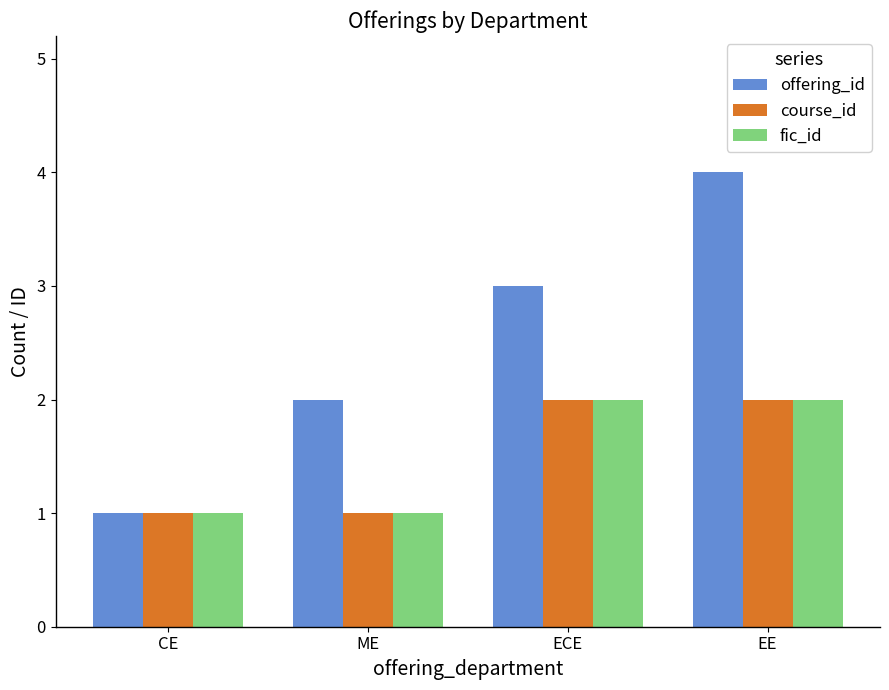

What is the total value across all series at ME?

4